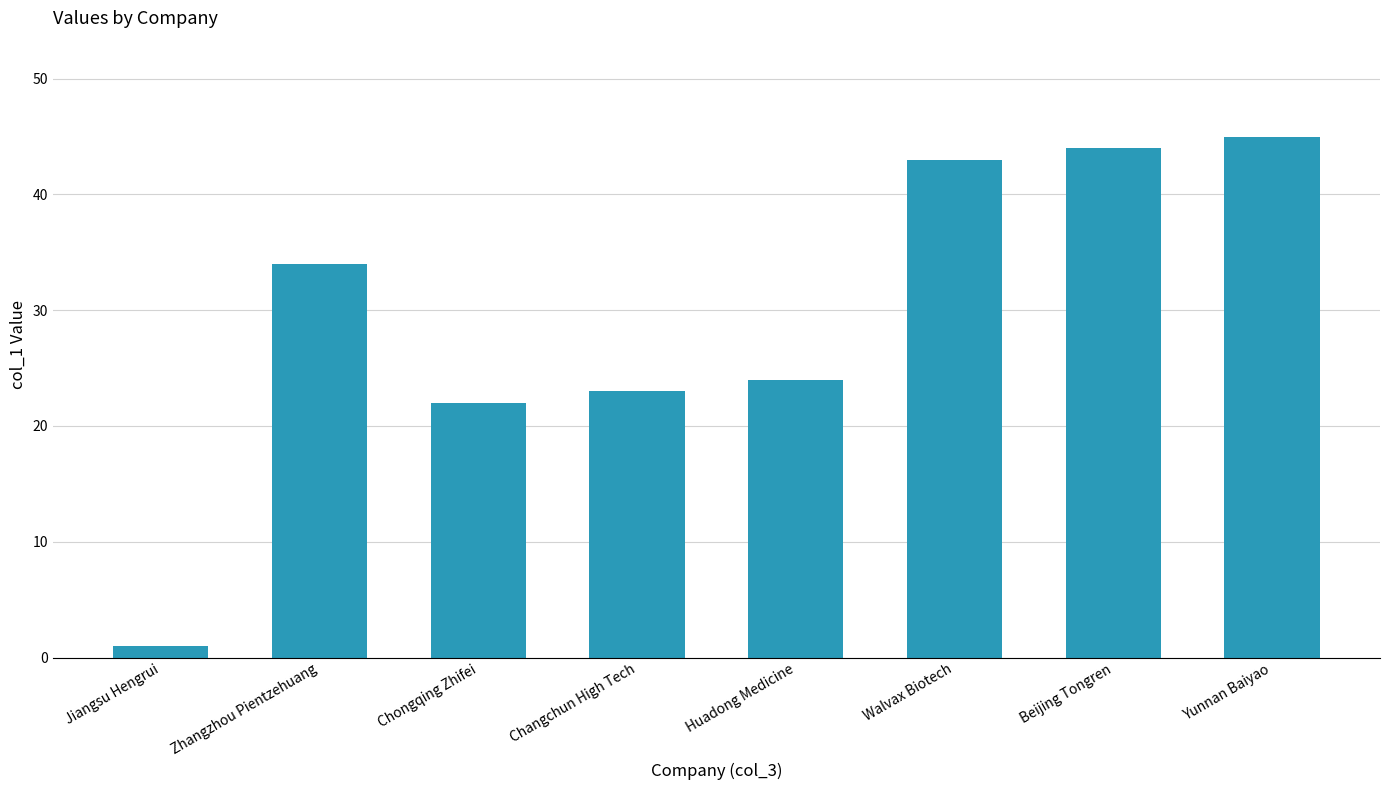

Does the chart contain any negative values?

No